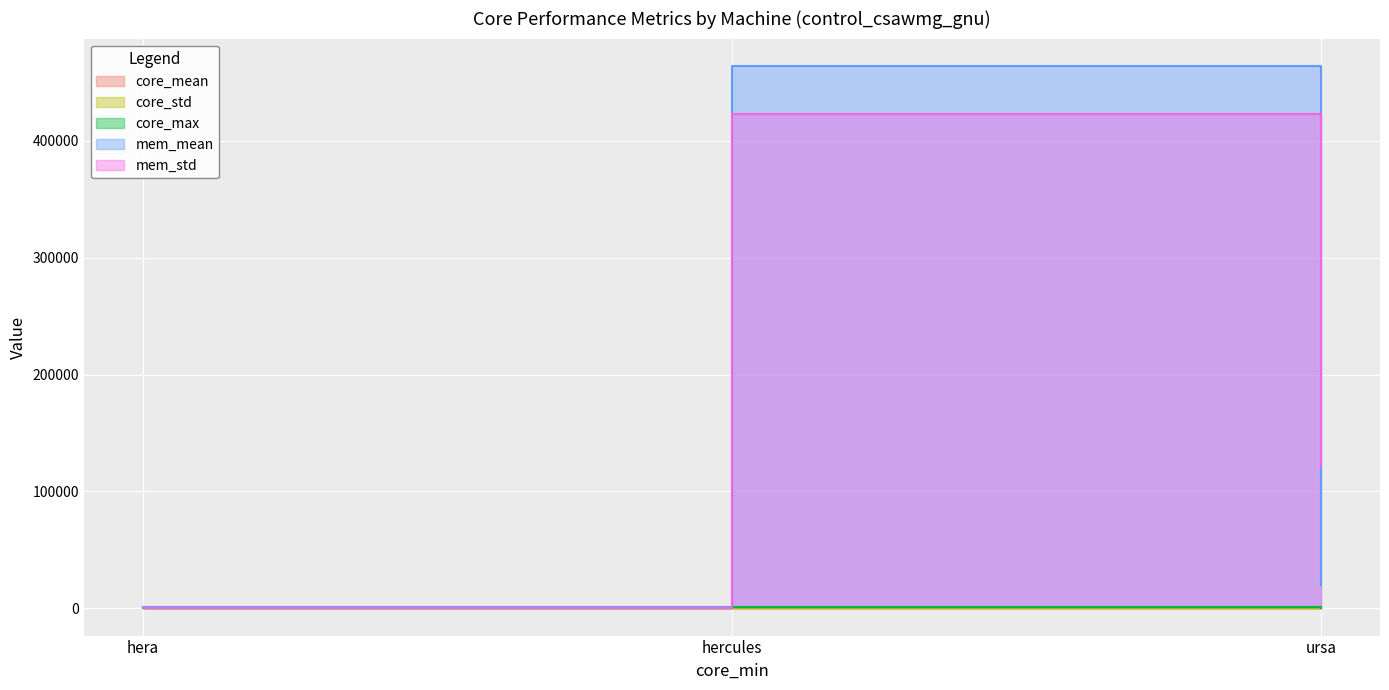

How many values in the core_mean series are below 462?

1